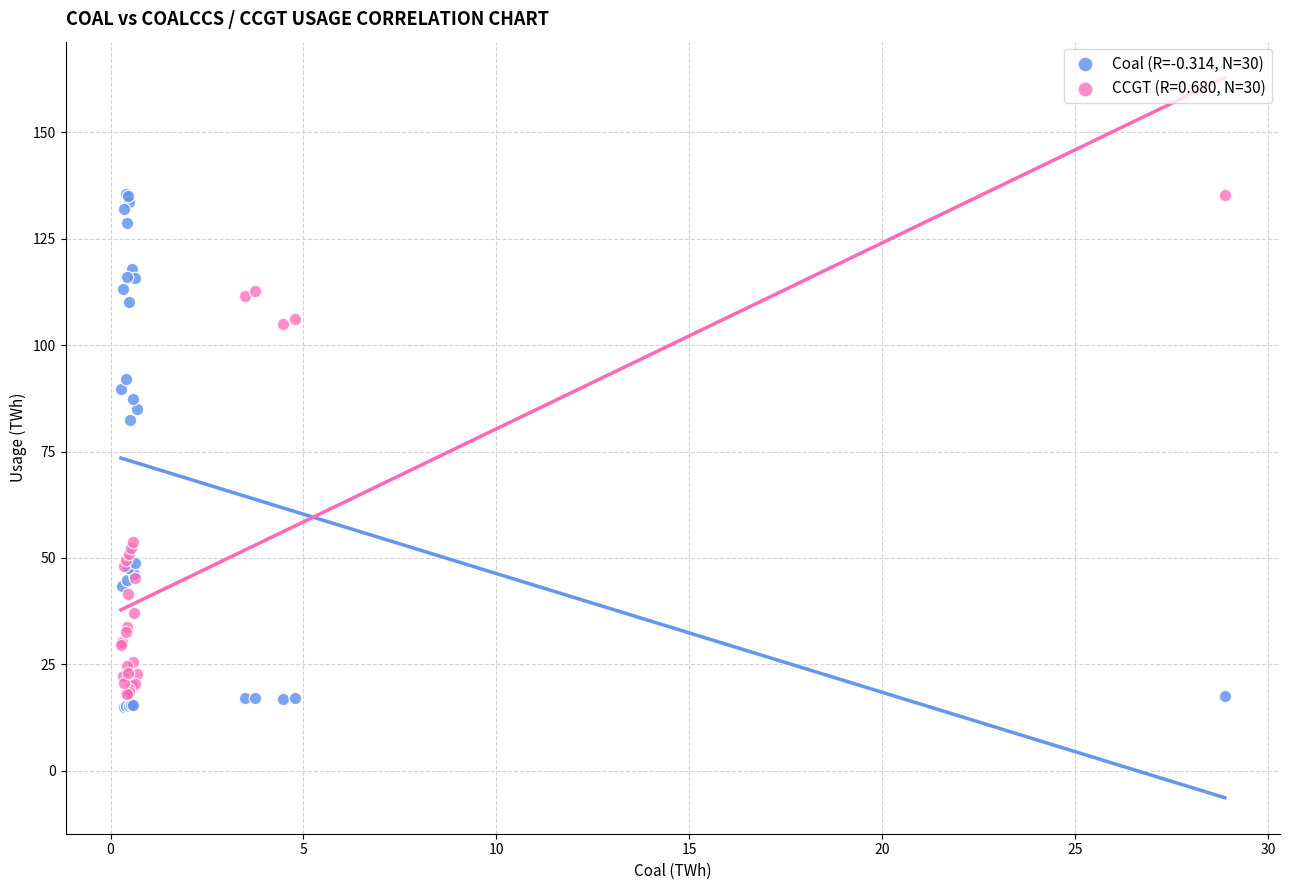

What is the X range (max minus min) for the scatter plot?

28.6